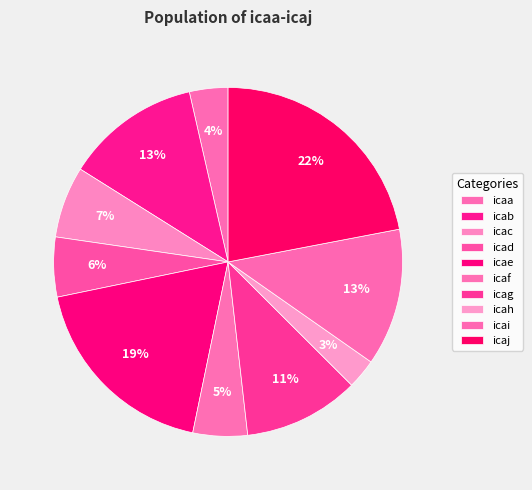

True or false: icab accounts for 13% of the total.

True